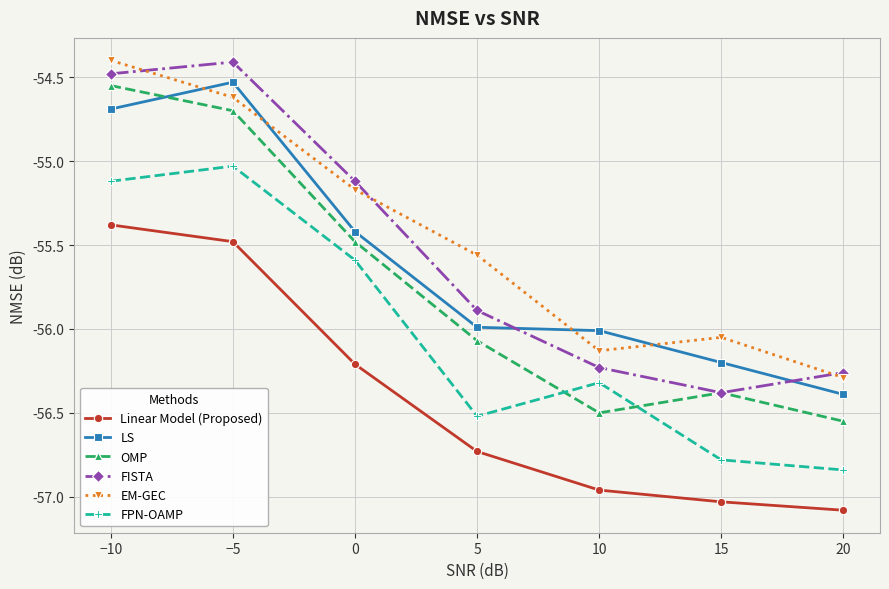

At which label does FPN-OAMP reach its minimum?

20